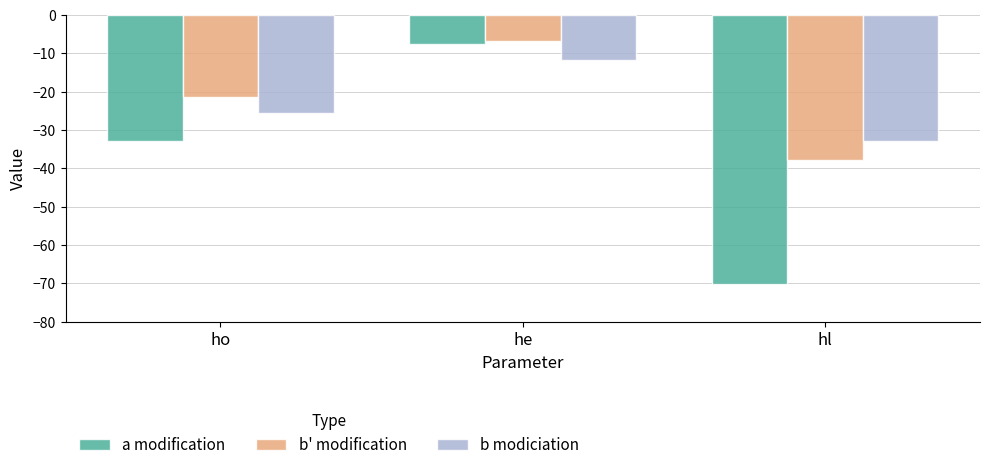

What is the difference between the maximum and minimum values in the b modiciation series?

21.3